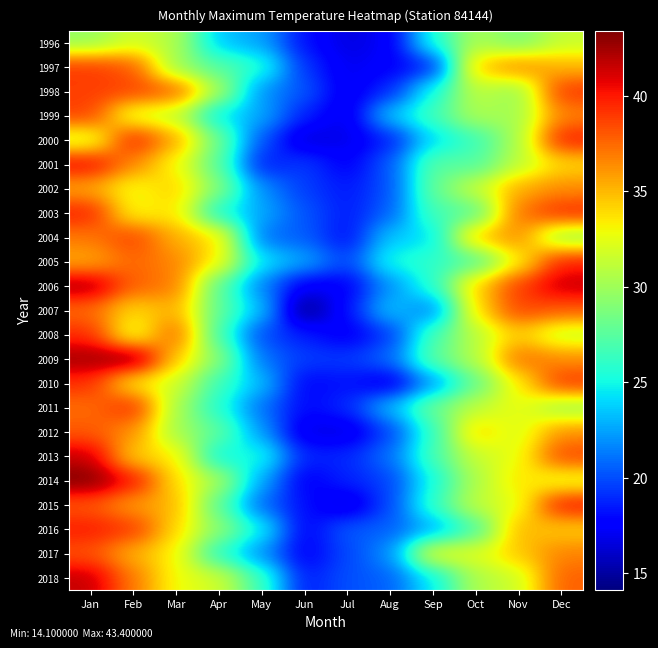

What is the minimum value shown in the chart?

14.1